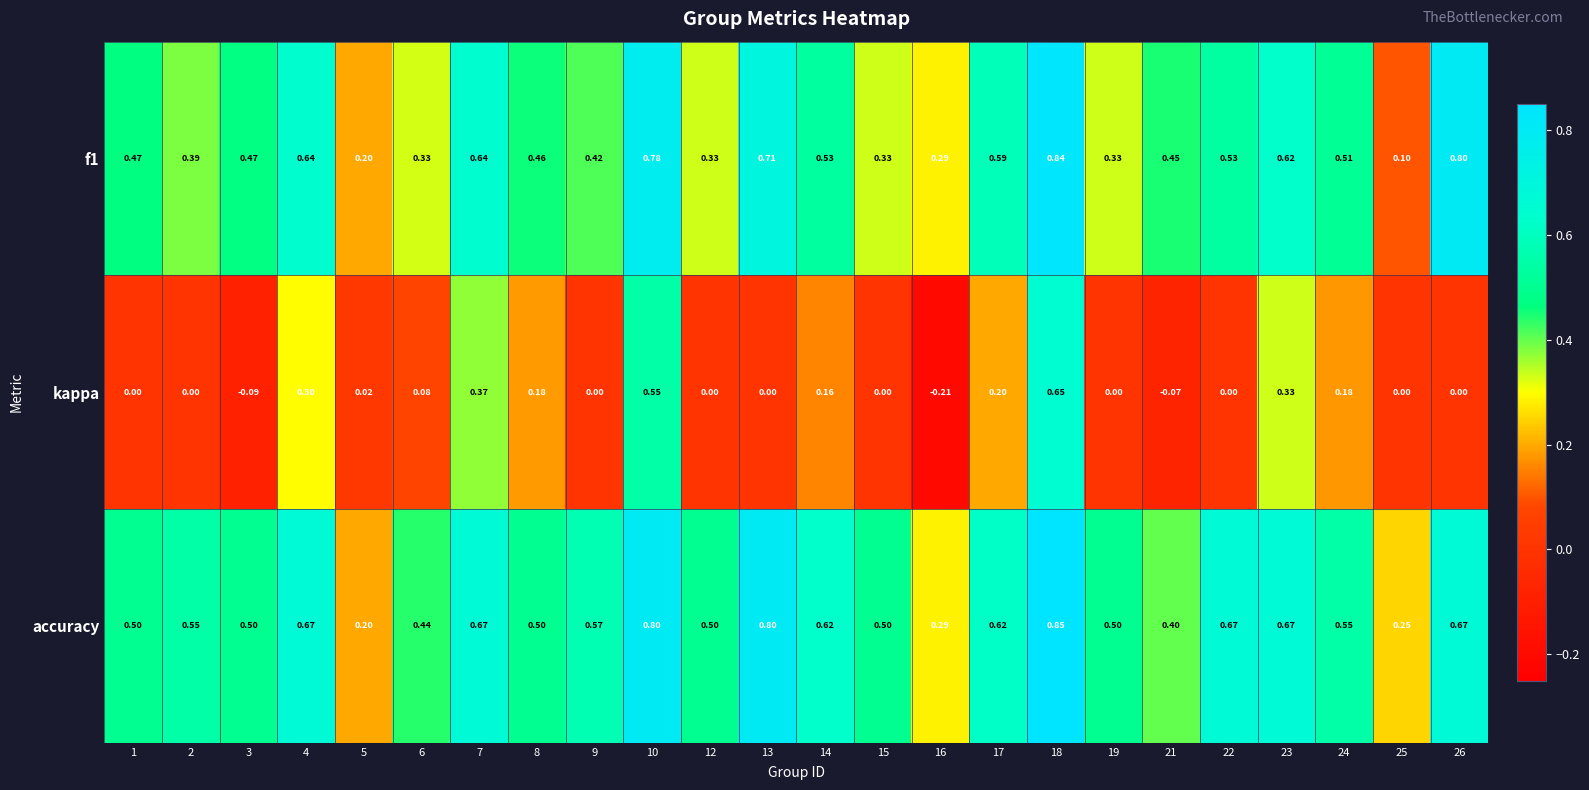

Which series changed the most between 2 and 4?

kappa